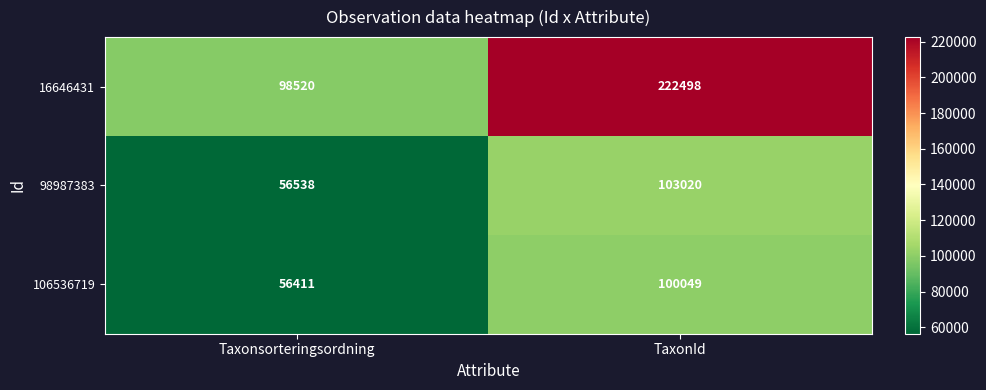

The 98987383 series shows 74010 at Taxonsorteringsordning. True or false?

False